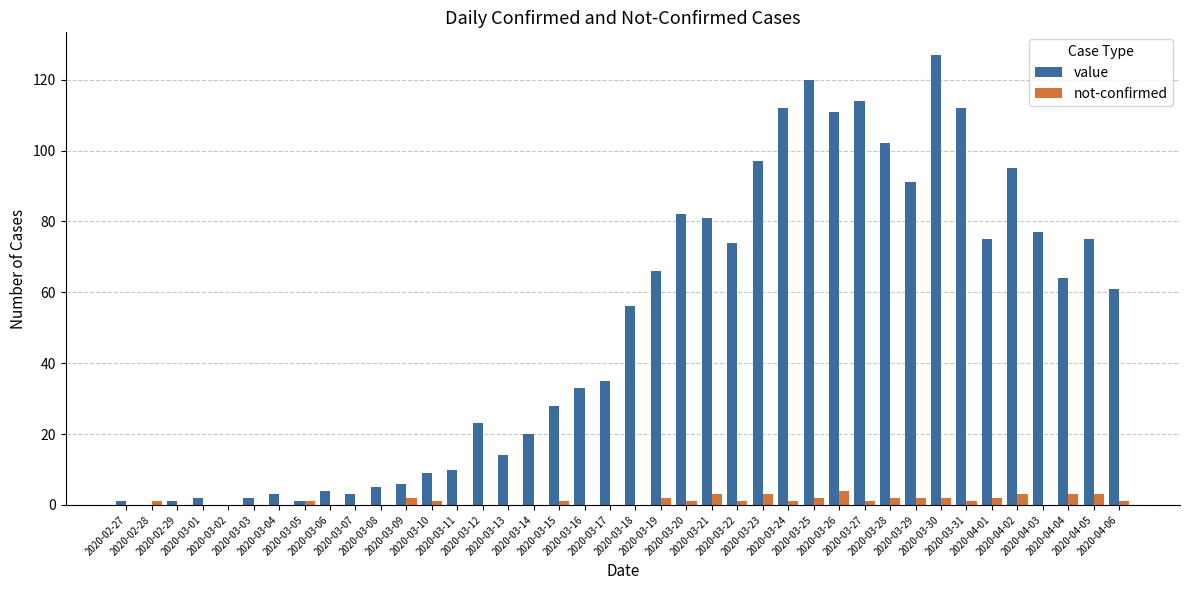

What is the spread (max minus min) of values at 2020-03-09?

4